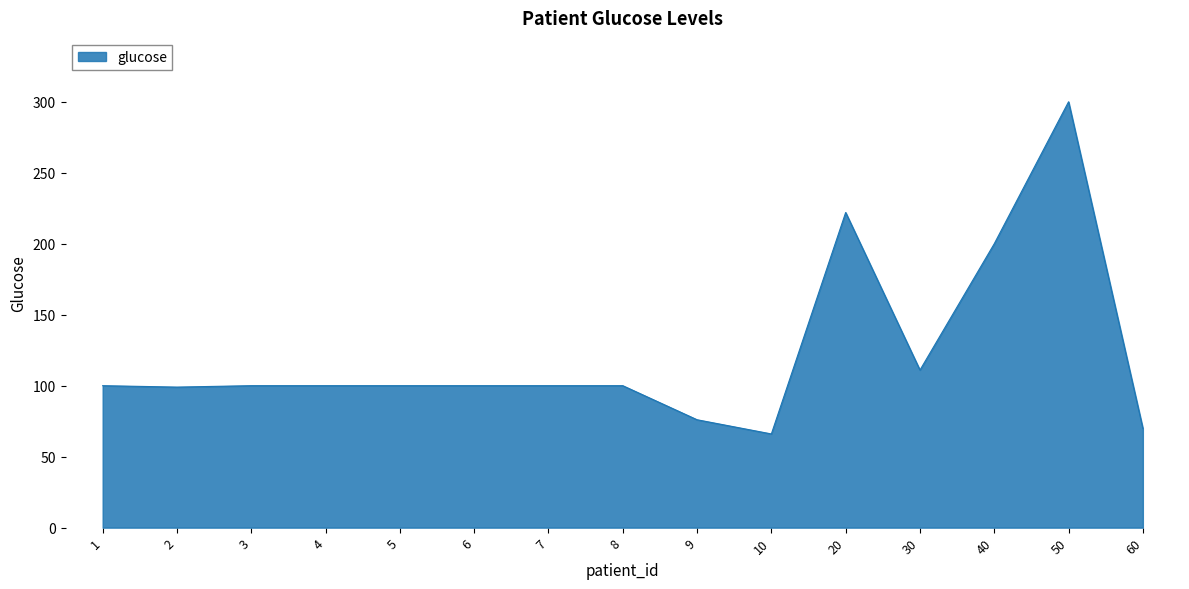

What is the difference between the values at 60 and 50?

230